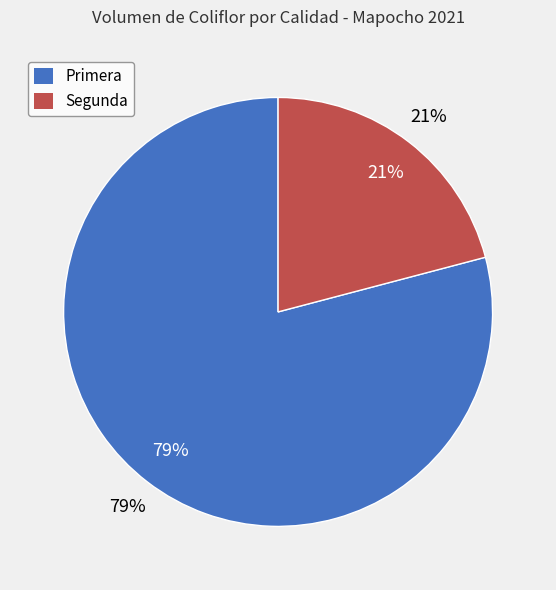

Rank the categories by value from highest to lowest.

Primera, Segunda